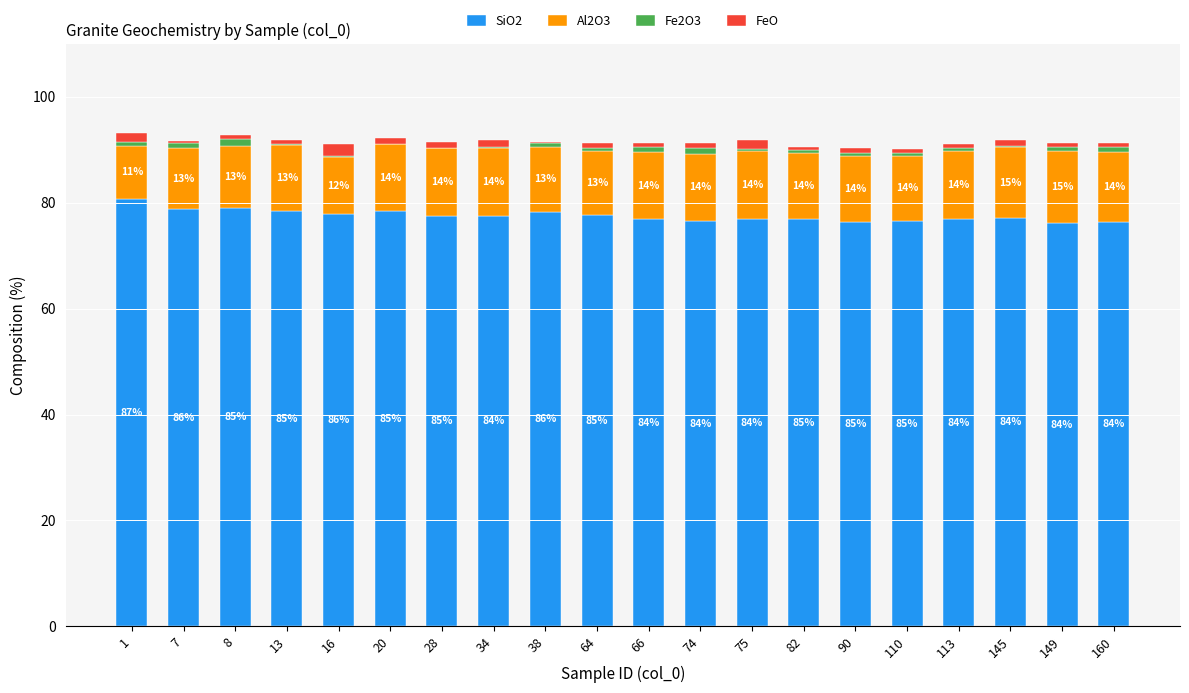

What is the total value across all series at 74?

91.3